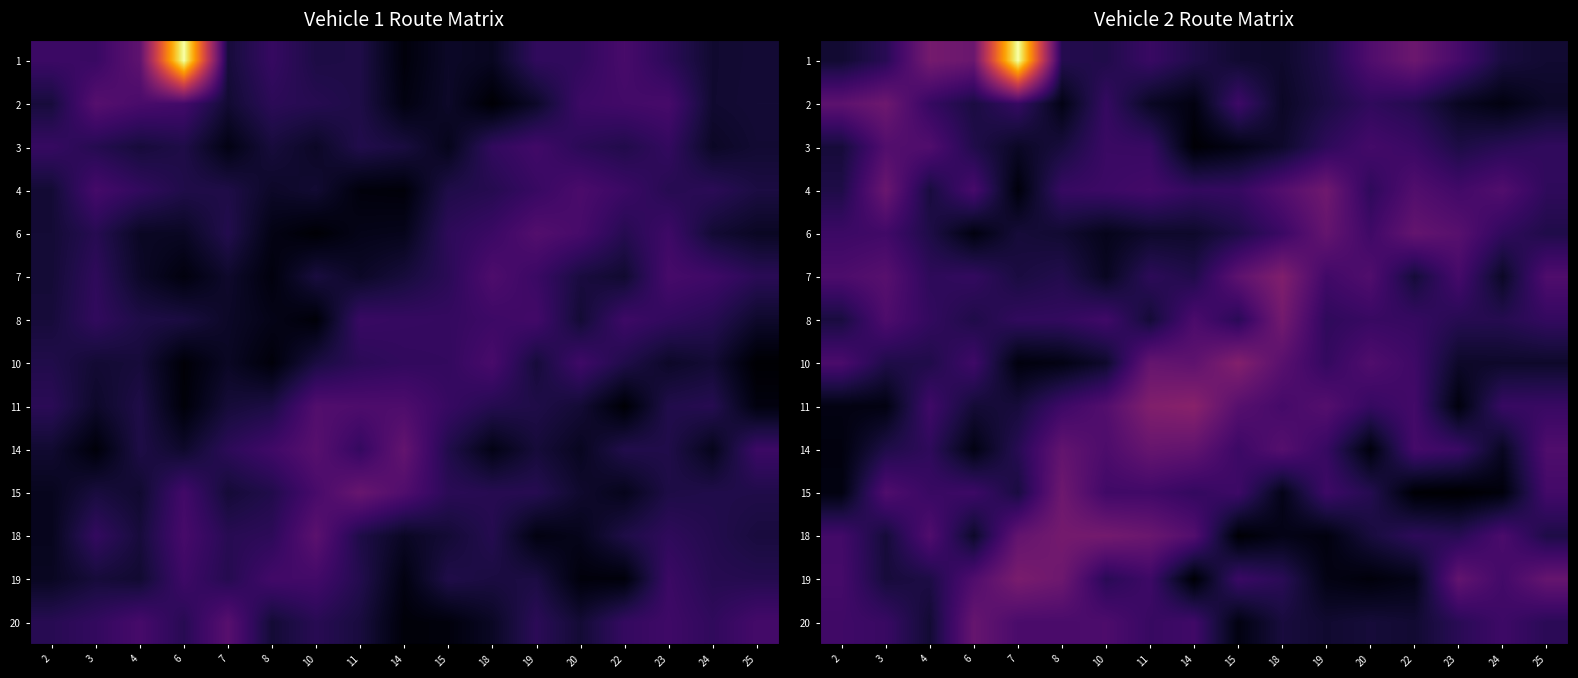

True or false: 11 has a value of 0.1 at 3.

False